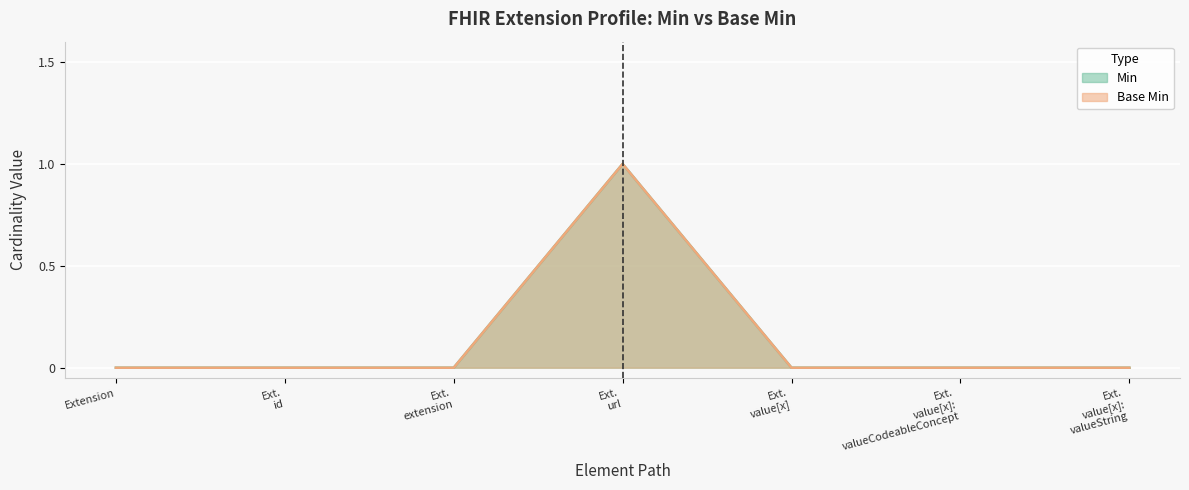

At which label is Base Min closest to 0?

Extension